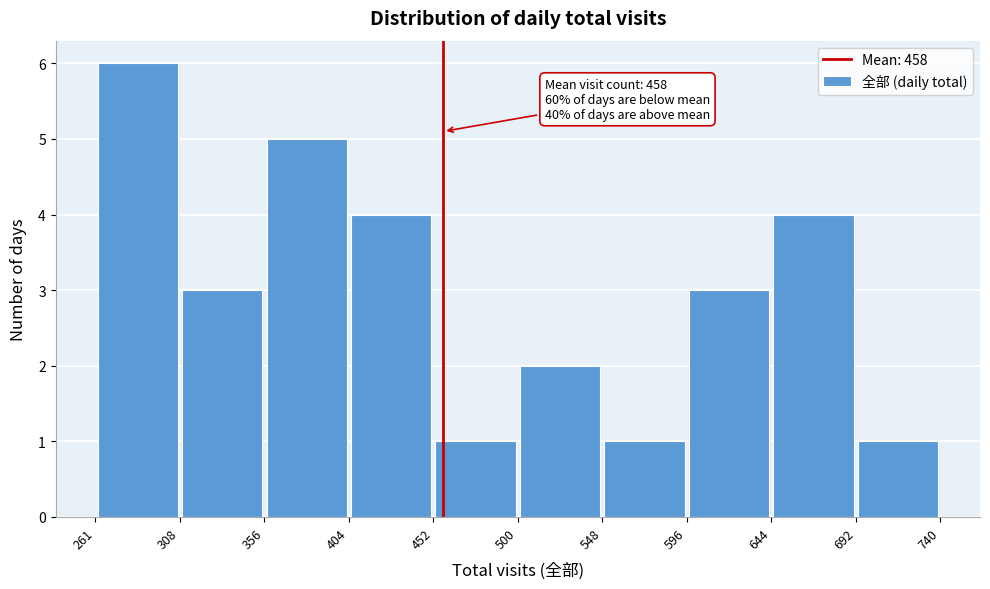

Over which range of the x-axis is the bar tallest?

261 to 308